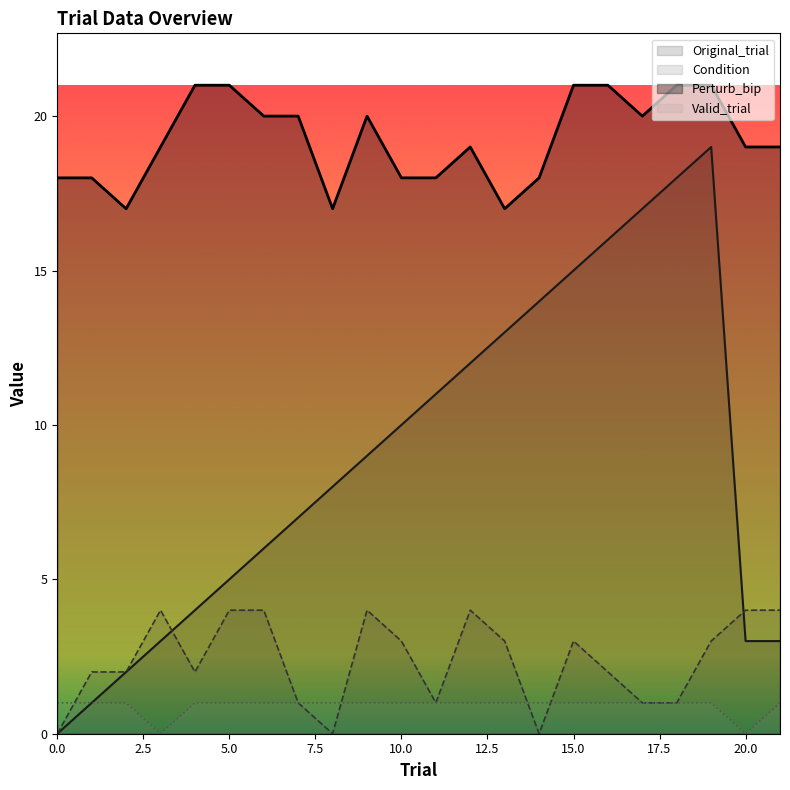

In Original_trial, how many points are higher than both neighbors (excluding endpoints)?

1